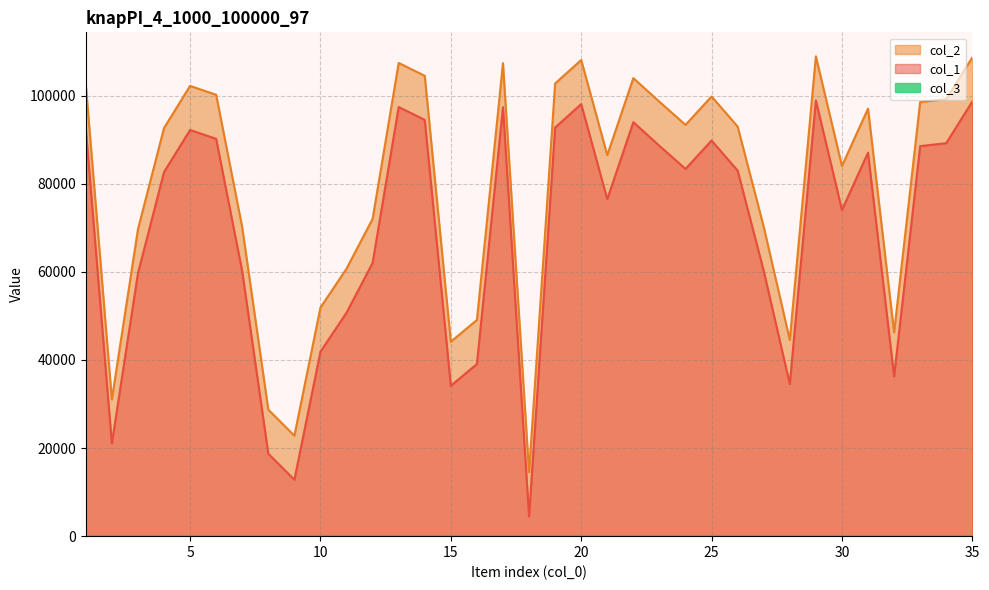

How many lines are shown in the chart?

3